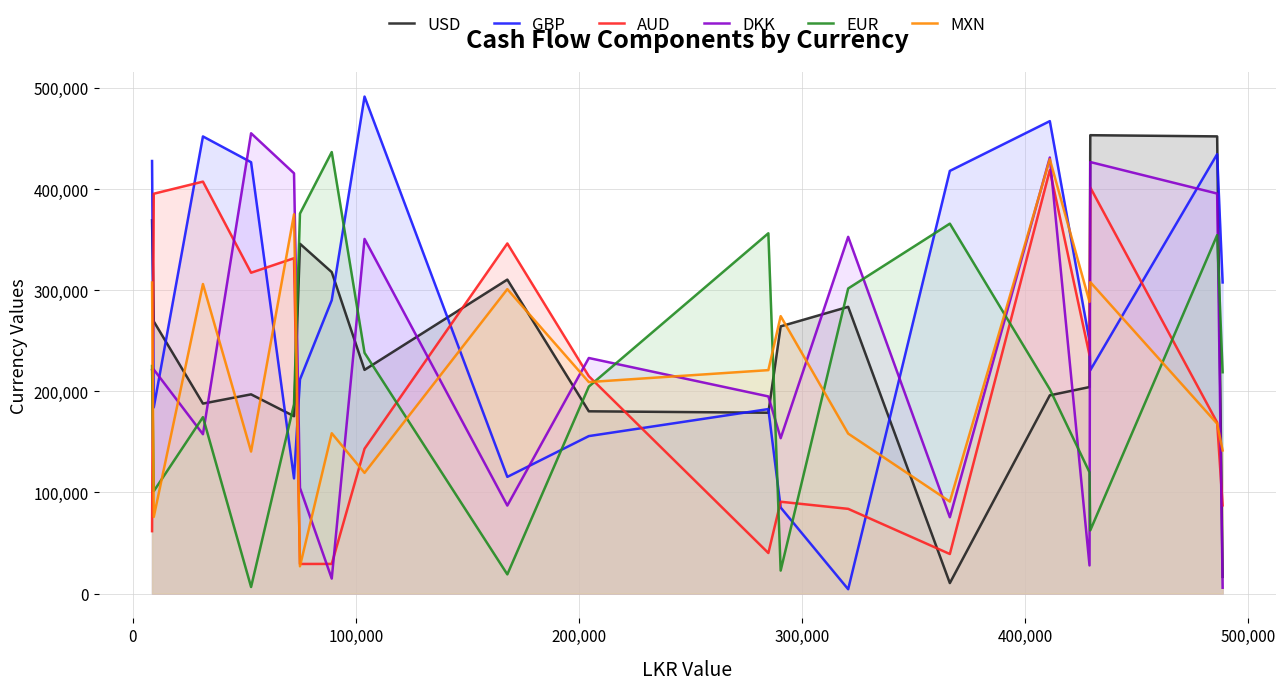

What is the lowest value of the MXN series?

26945